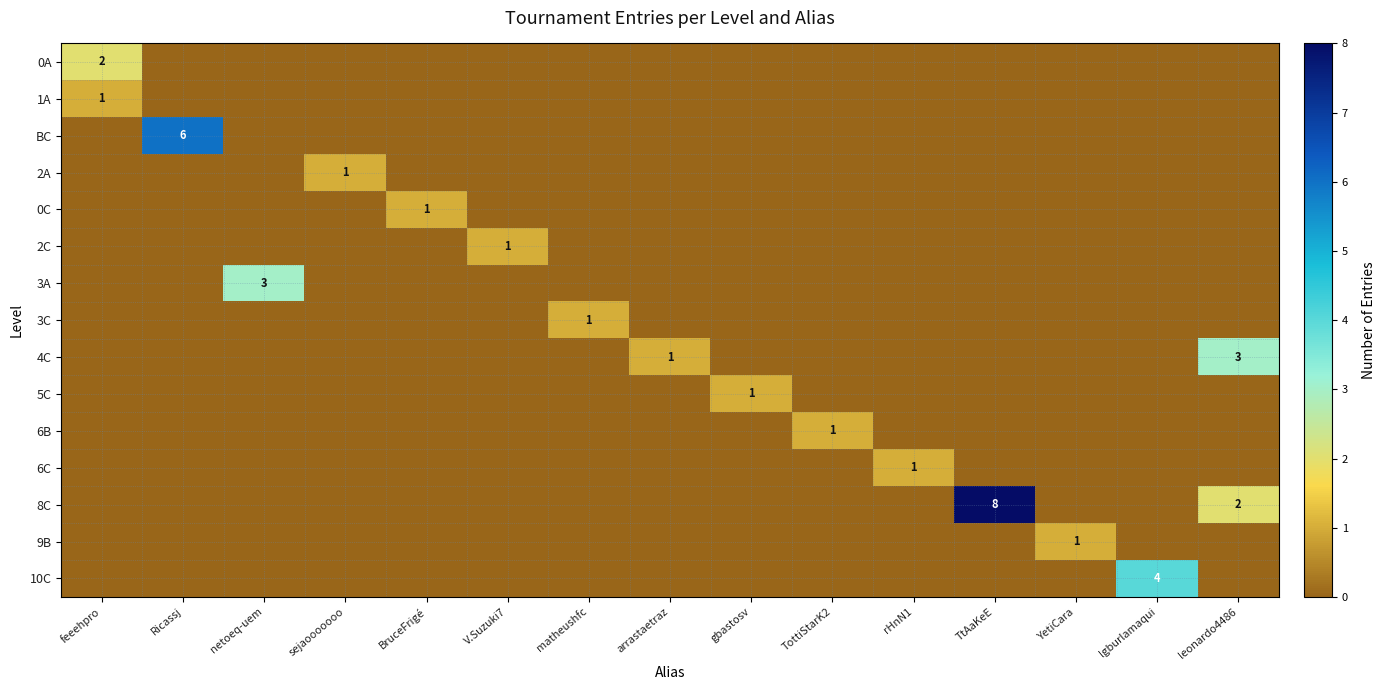

The 8C series shows 5 at TtAaKeE. True or false?

False